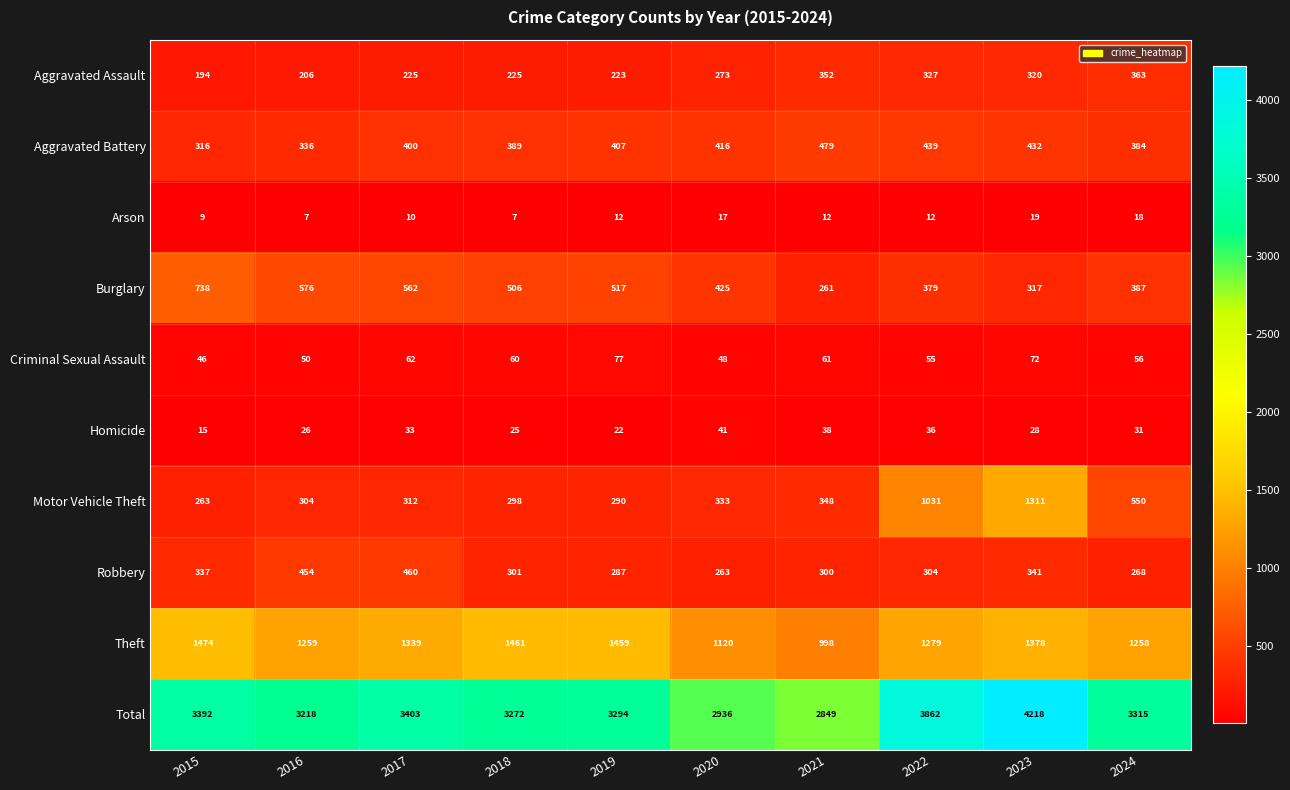

What is the difference between the highest and lowest values at 2020?

2919